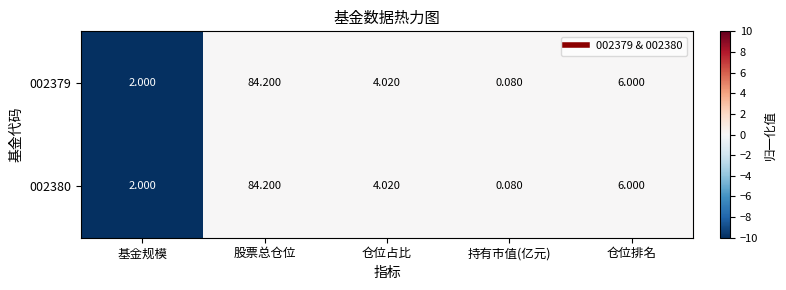

List the labels in order of 002380 value, largest first.

股票总仓位, 仓位排名, 仓位占比, 基金规模, 持有市值(亿元)